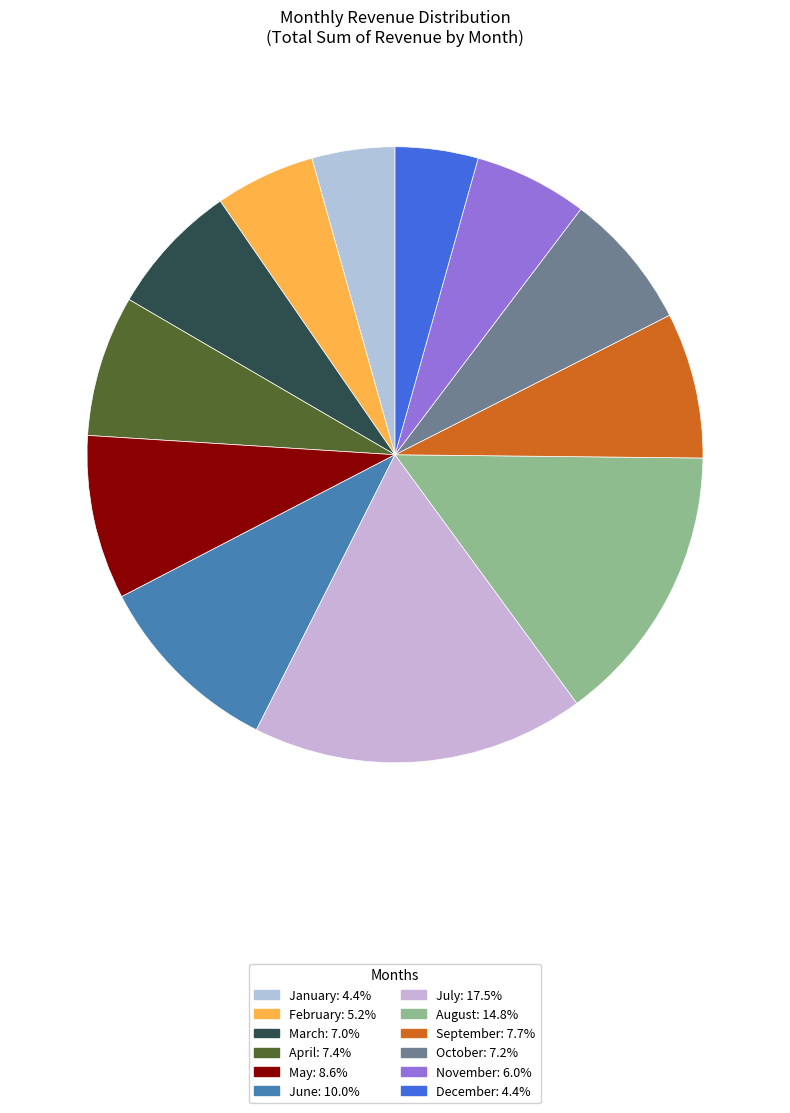

To the nearest percent, what is the average slice percentage?

8%